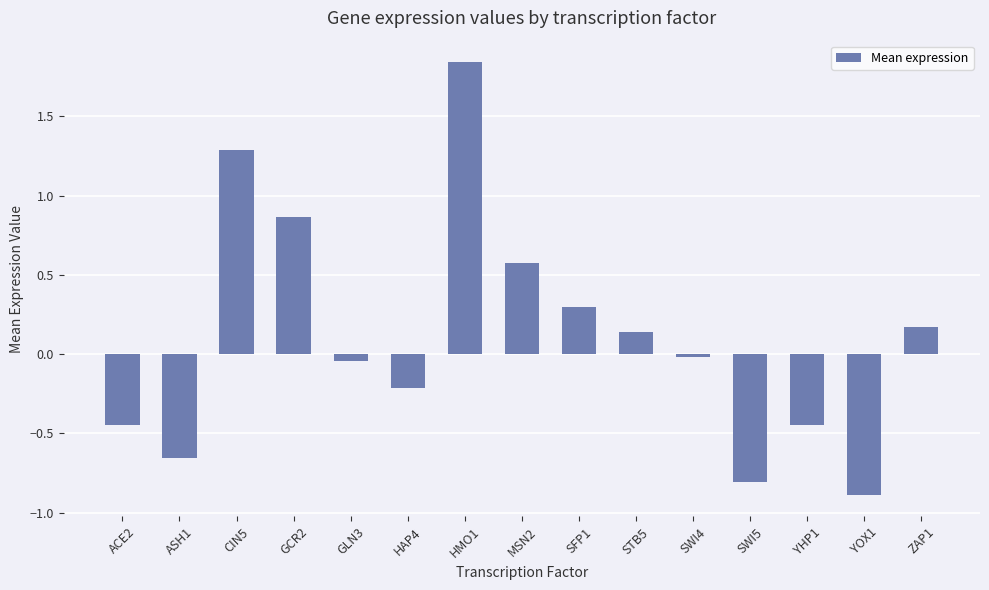

At which category does the chart reach its peak across all series?

HMO1